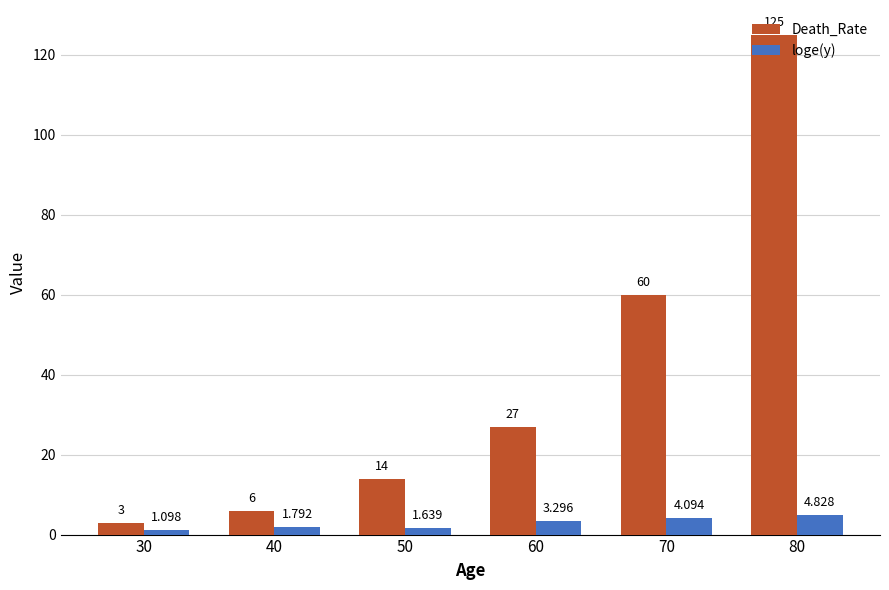

What is the difference between the maximum and minimum values in the Death_Rate series?

122.0